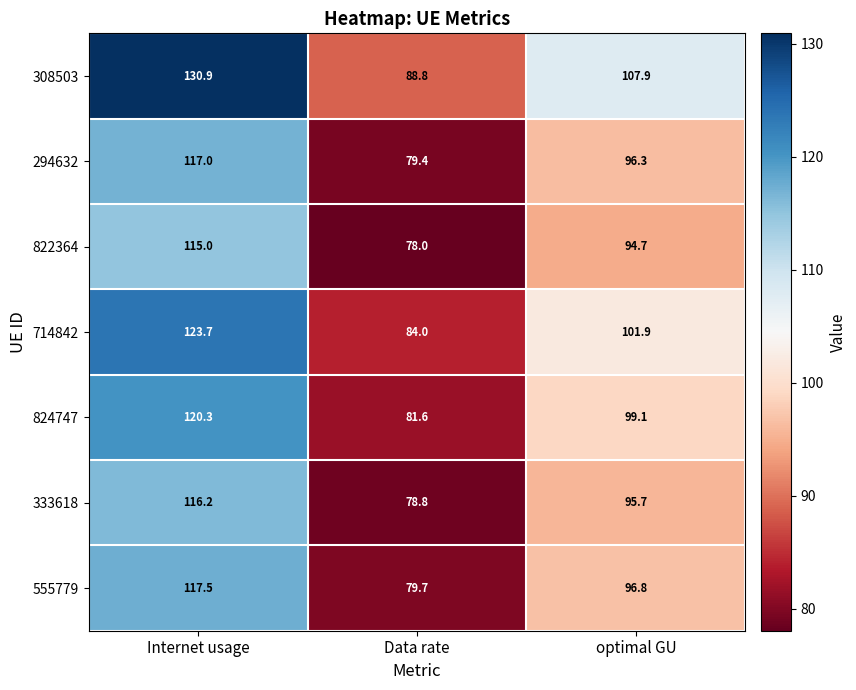

What is the sum of the 822364 values at Data rate and optimal GU?

172.7